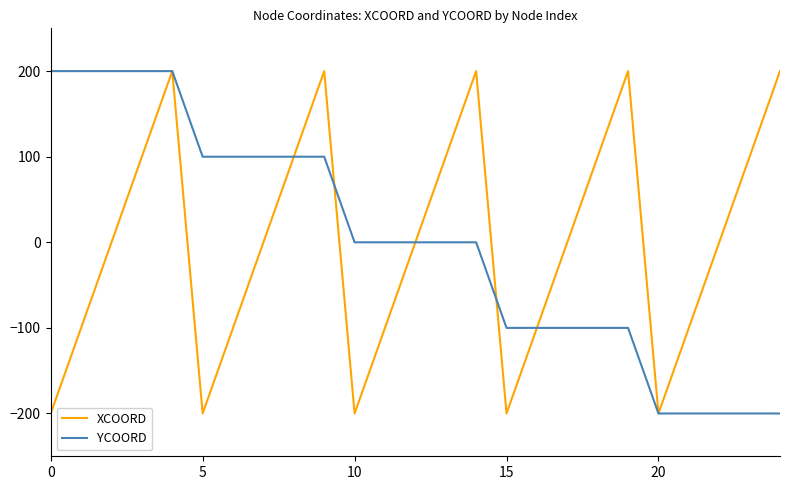

What is the minimum value for XCOORD?

-200